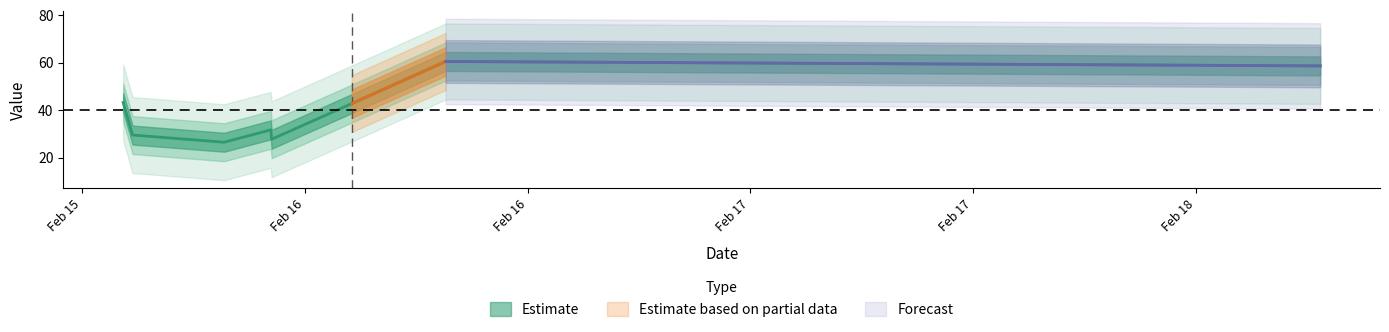

Rank the categories by value from highest to lowest.

2019-02-16 12:34:27, 2019-02-18 11:42:09, 2019-02-15 19:11:56, 2019-02-16 03:09:18, 2019-02-16 07:31:02, 2019-02-15 19:42:17, 2019-02-16 00:38:29, 2019-02-16 03:11:48